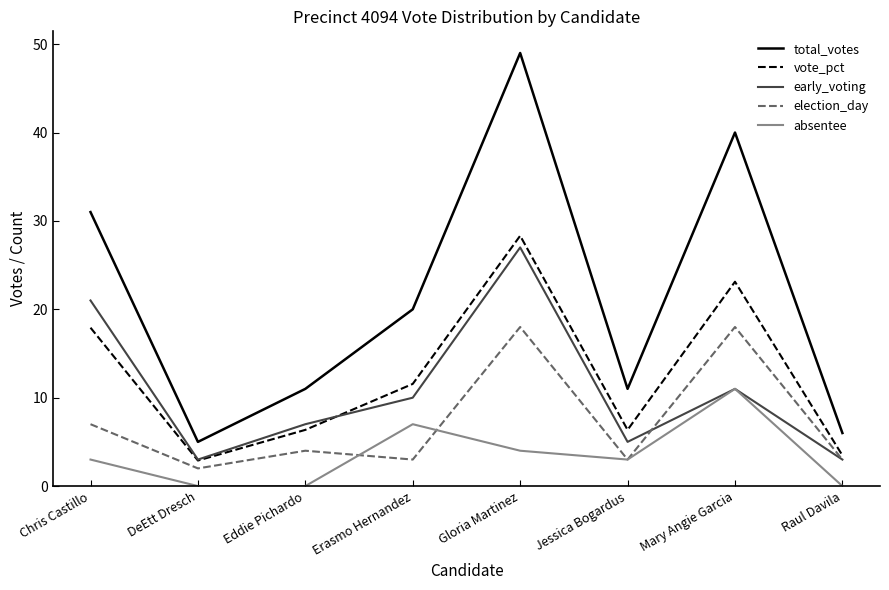

What is the difference between the highest and lowest values at Erasmo Hernandez?

17.0